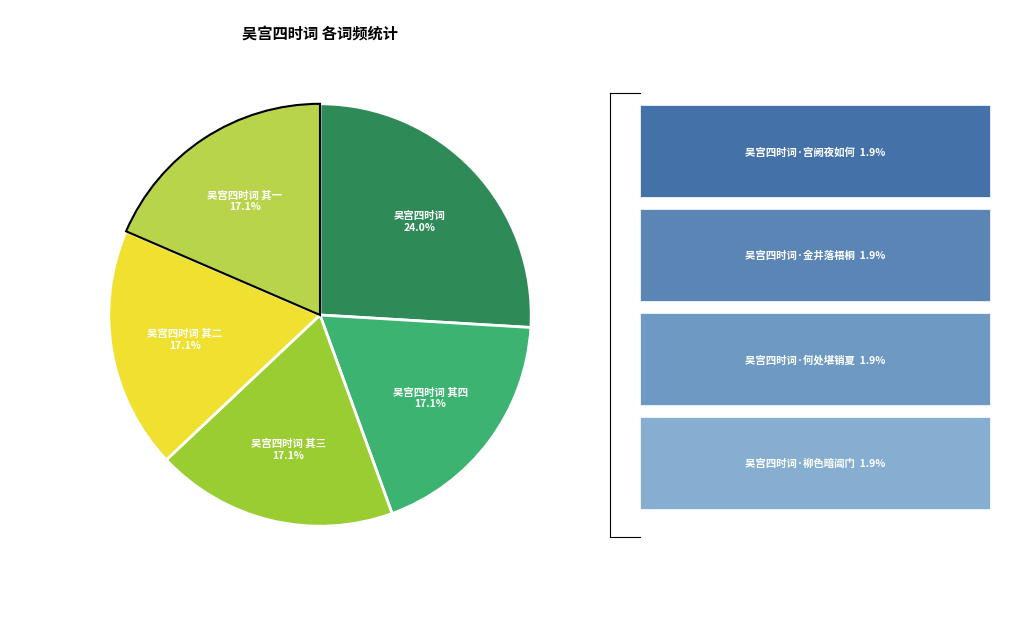

Is there any slice that represents more than half of the pie?

No